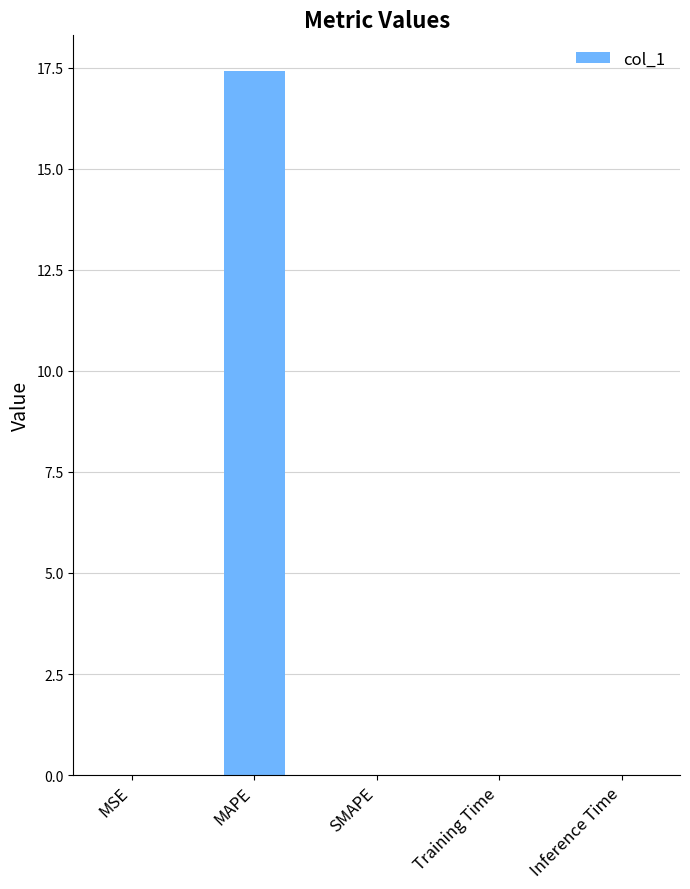

Which label corresponds to the largest value in the chart?

MAPE